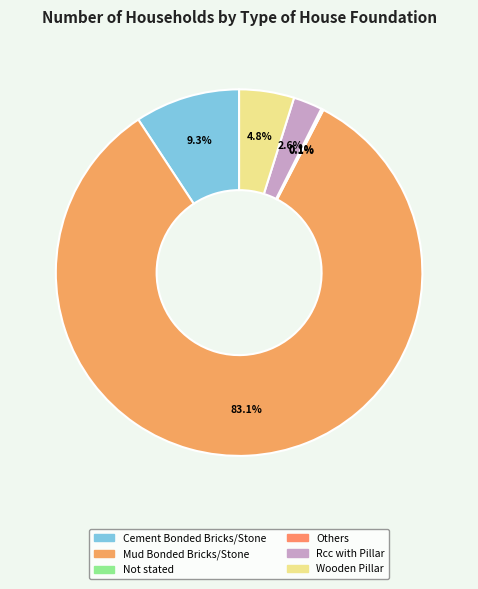

To the nearest percent, what percentage of the pie is Rcc with Pillar?

3%